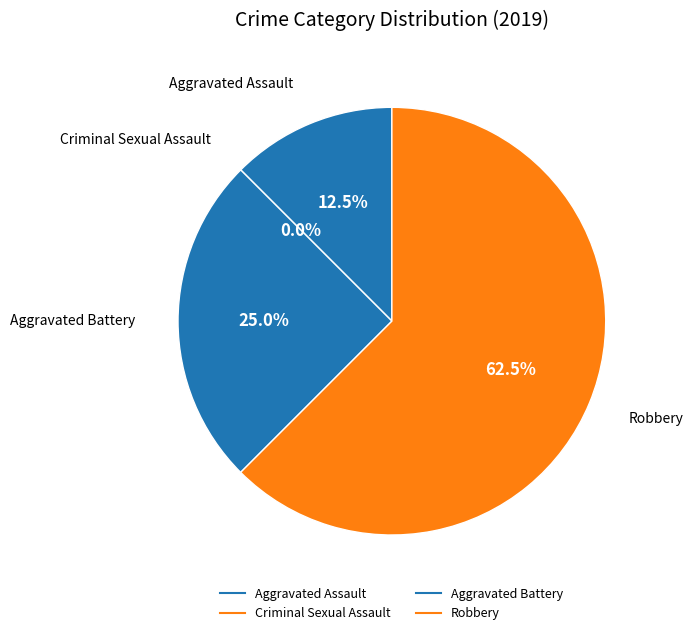

Which slice represents more than half of the pie?

Robbery